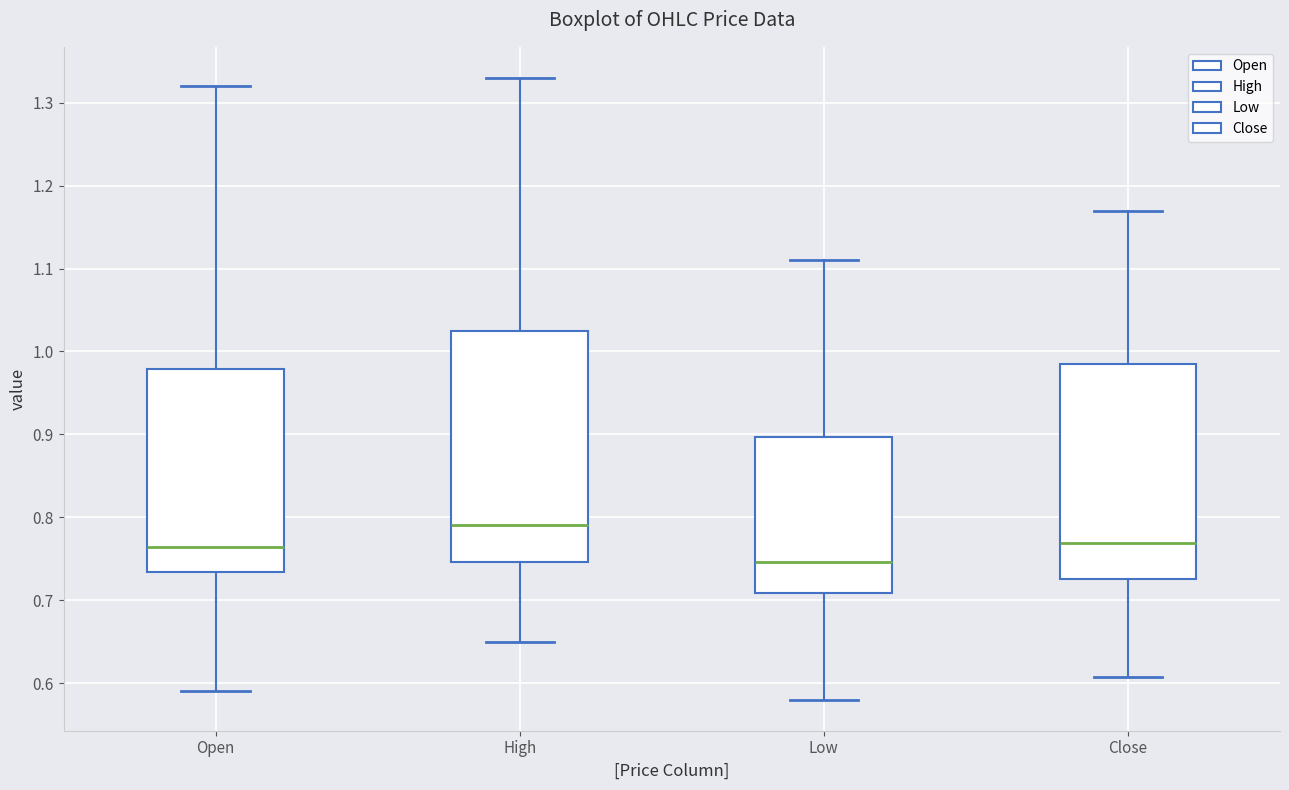

Which box has the highest median line?

High